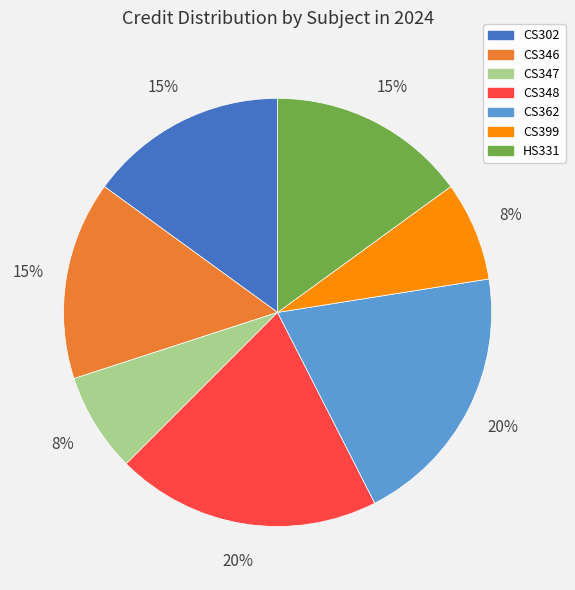

True or false: CS346 accounts for 24% of the total.

False